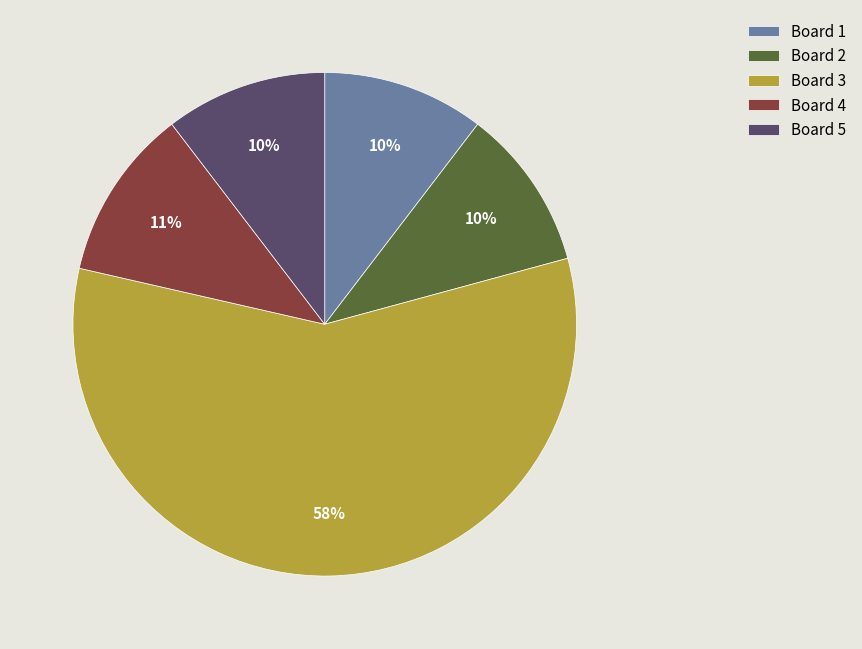

Count the number of slices in the pie.

5